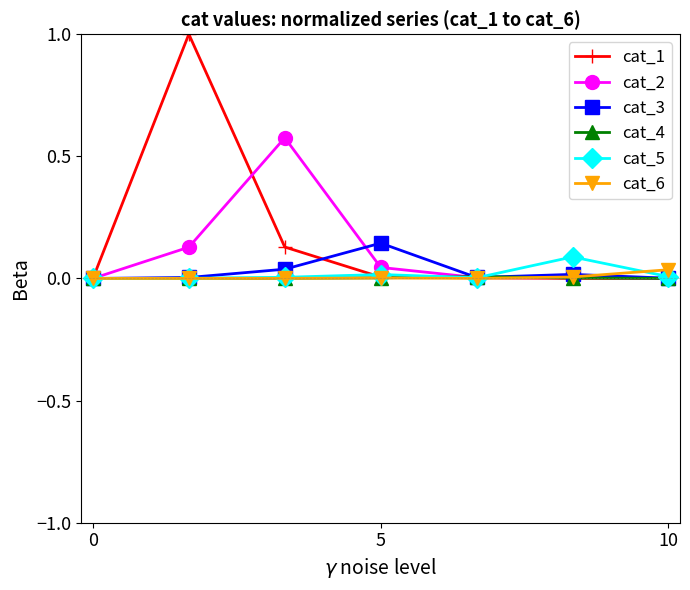

Which series has the widest spread of values?

cat_1